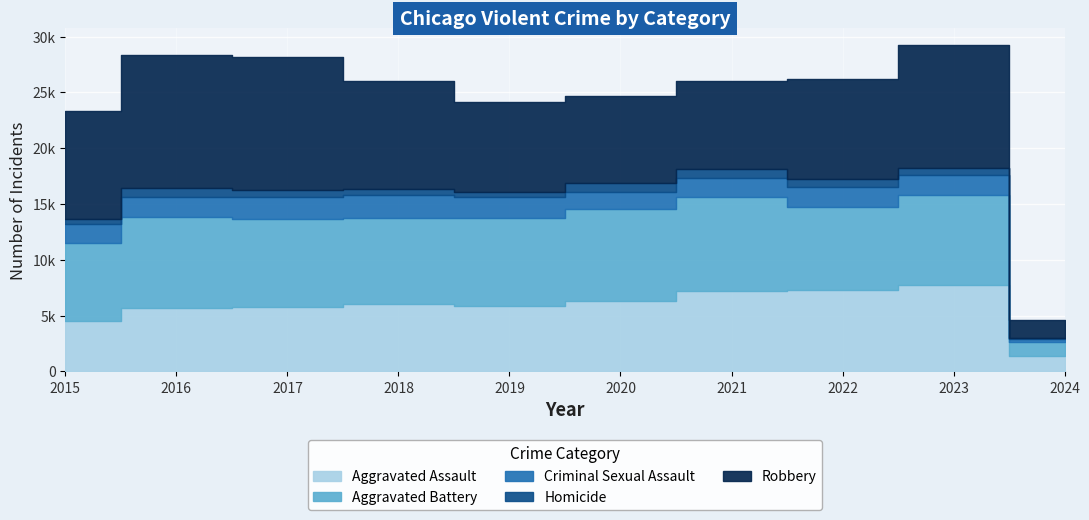

At which category does Criminal Sexual Assault reach its first local peak?

2018